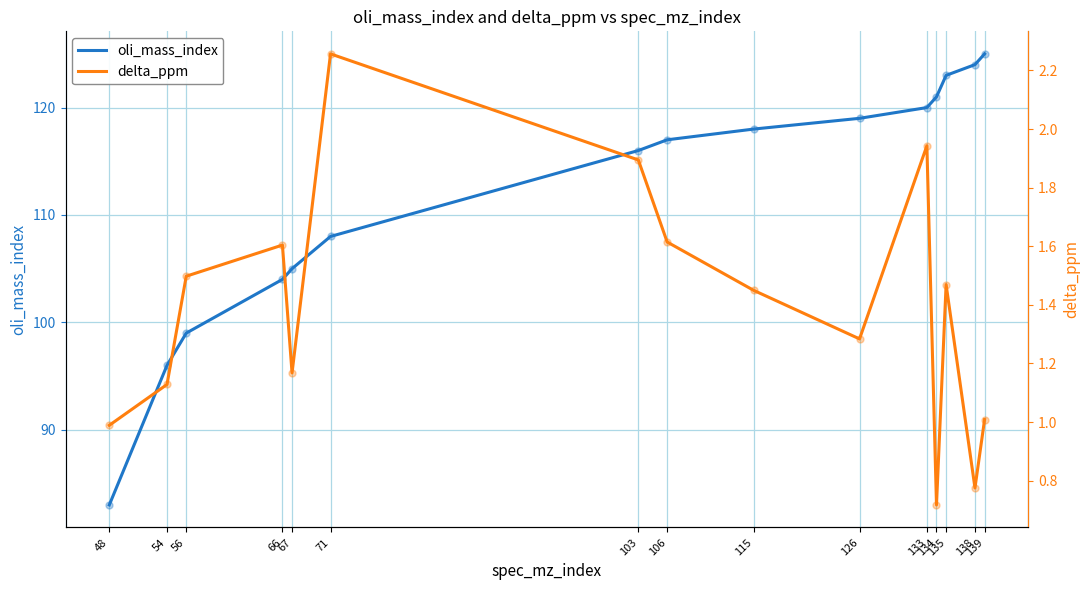

What are all the series names shown in the legend?

oli_mass_index, delta_ppm